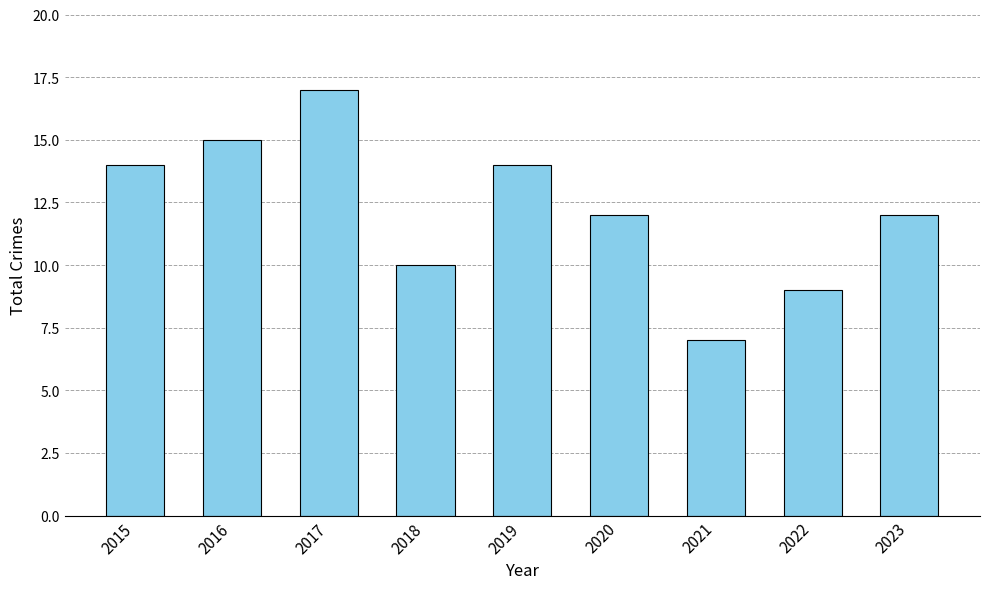

What is the value of the 1st bar from the left?

14